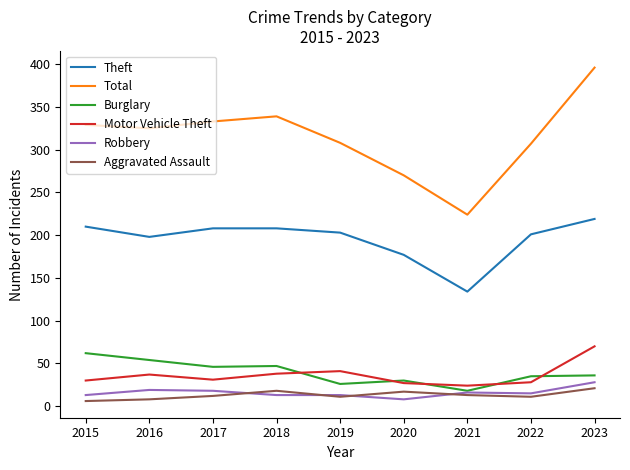

What is the sum of the Motor Vehicle Theft values at 2022 and 2016?

65